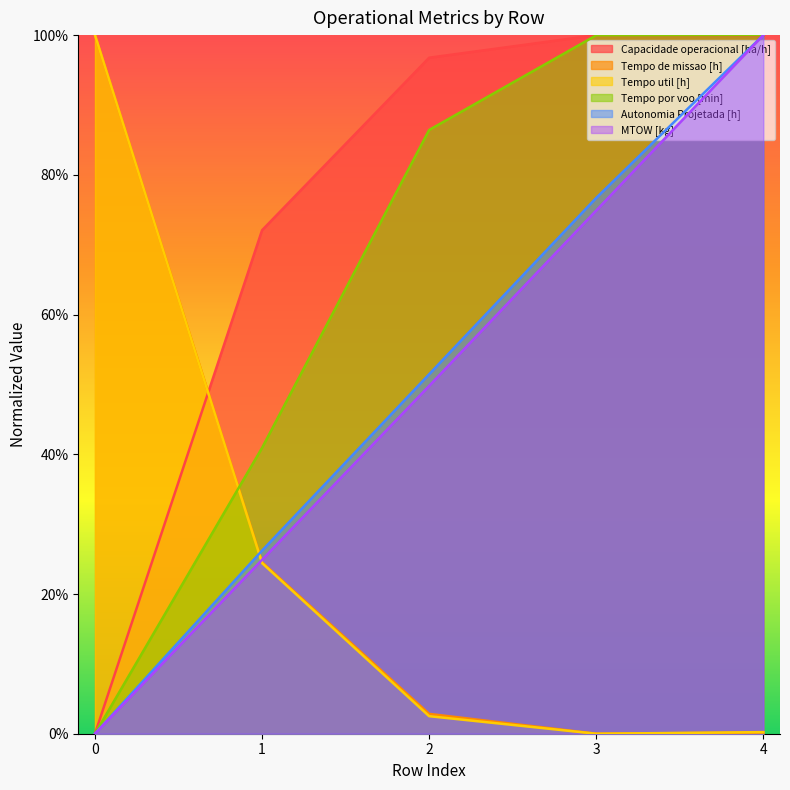

Where is the first local minimum for Tempo util [h]?

3